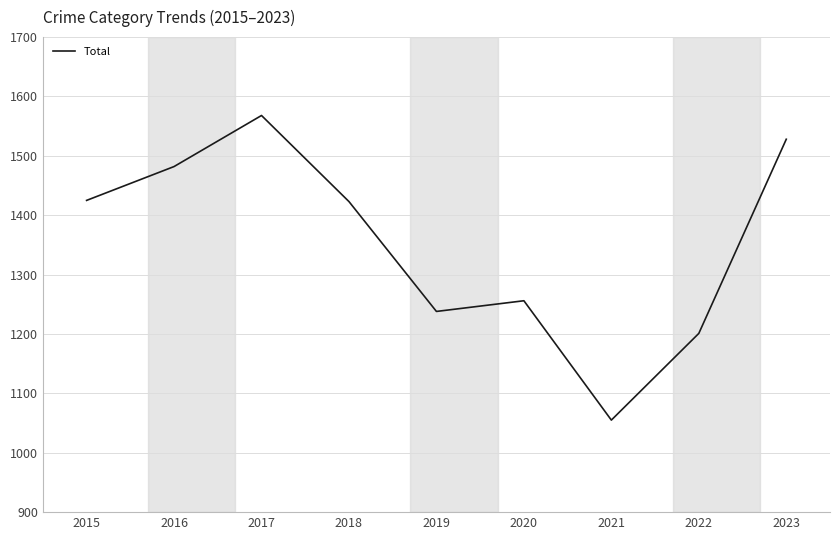

What is the change in value from 2017 to 2019?

-330